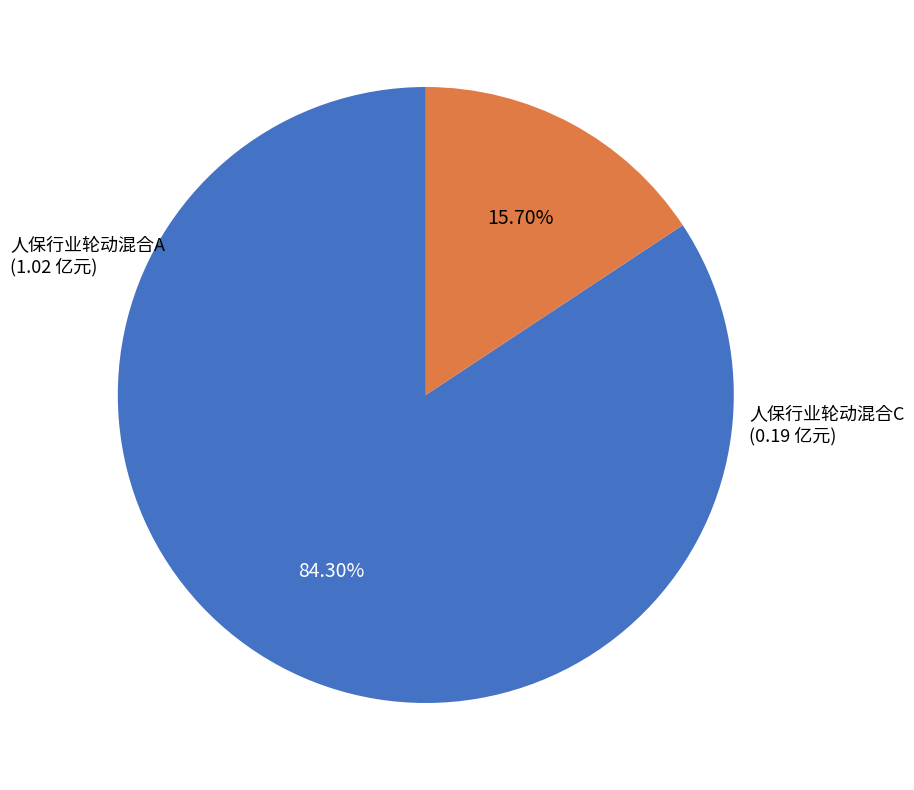

Is there any slice that represents more than half of the pie?

Yes